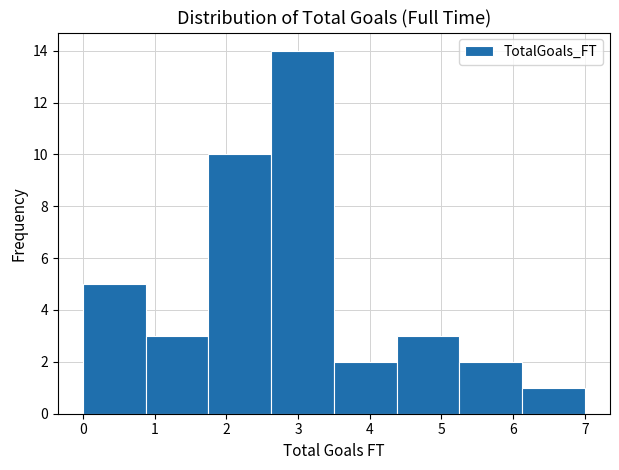

Which range on the x-axis has the tallest bar?

2.6 to 3.5